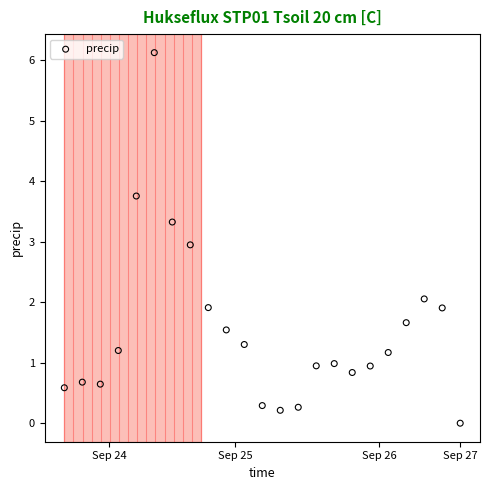

What is the range of X values (max minus min)?

2.8